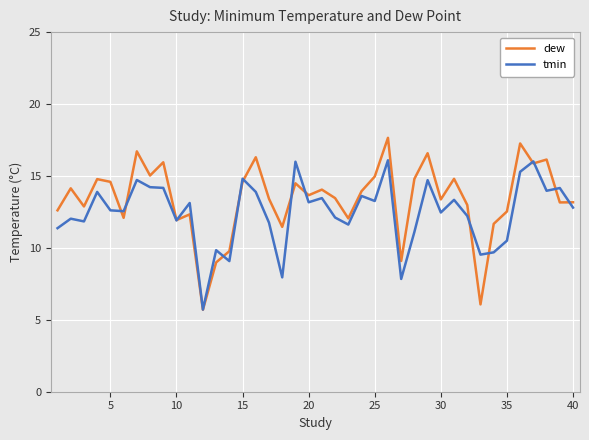

Which series has the widest spread of values?

dew